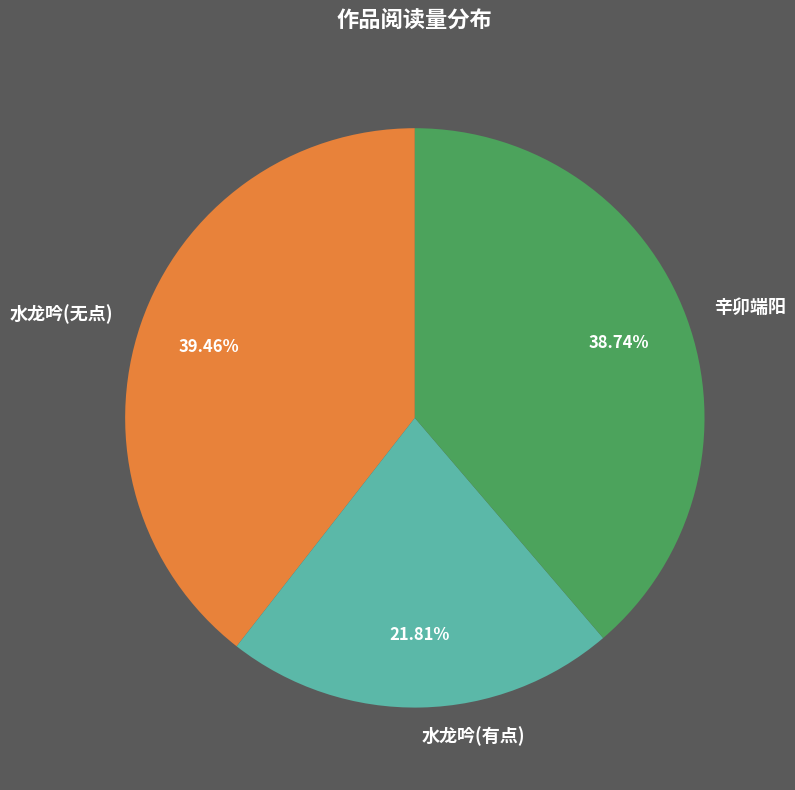

How many segments does this pie chart have?

3